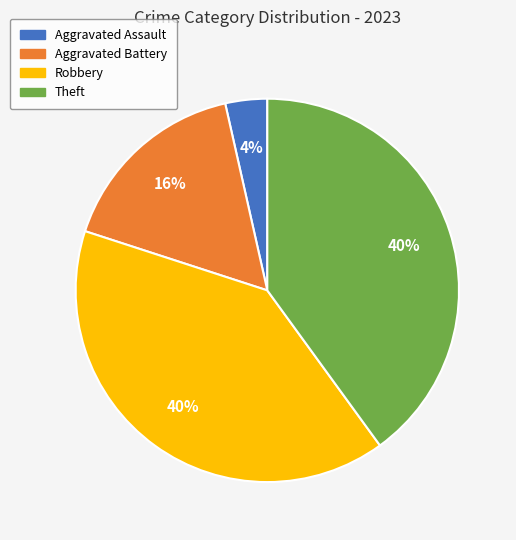

Is it true that Theft is 40% of the pie?

True